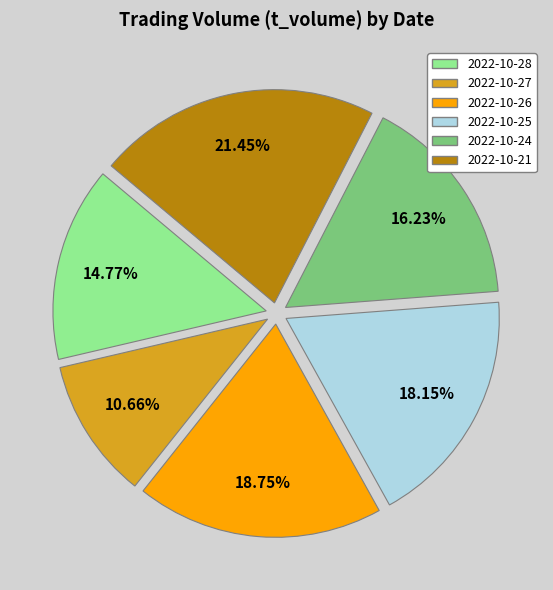

Rank the categories by value from lowest to highest.

2022-10-27, 2022-10-28, 2022-10-24, 2022-10-25, 2022-10-26, 2022-10-21